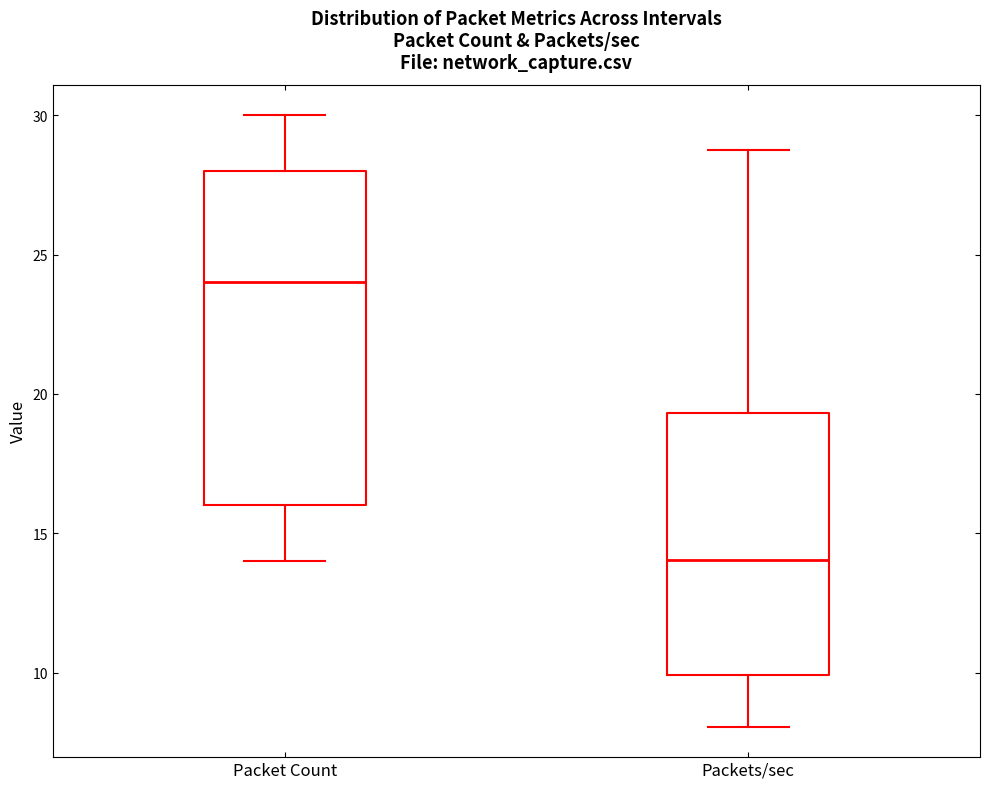

Which box is the tallest, from its lower edge to its upper edge?

Packet Count